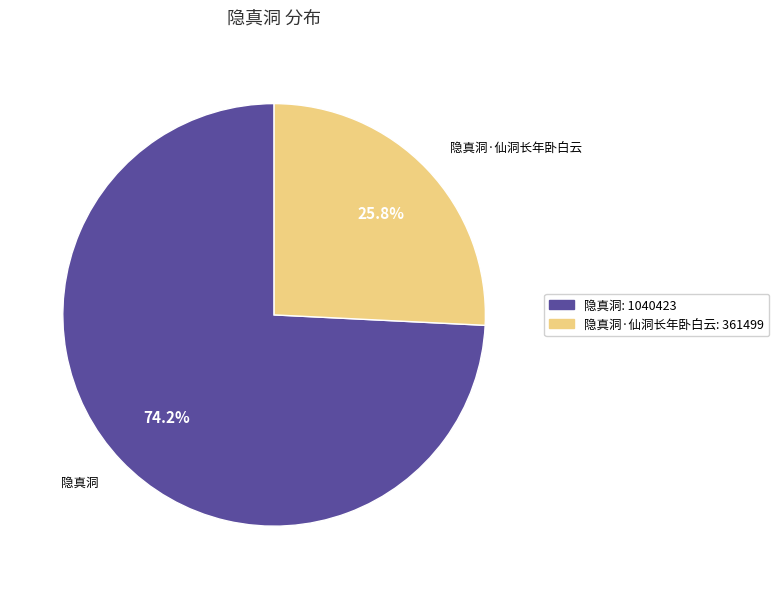

Is there any slice that represents more than half of the pie?

Yes